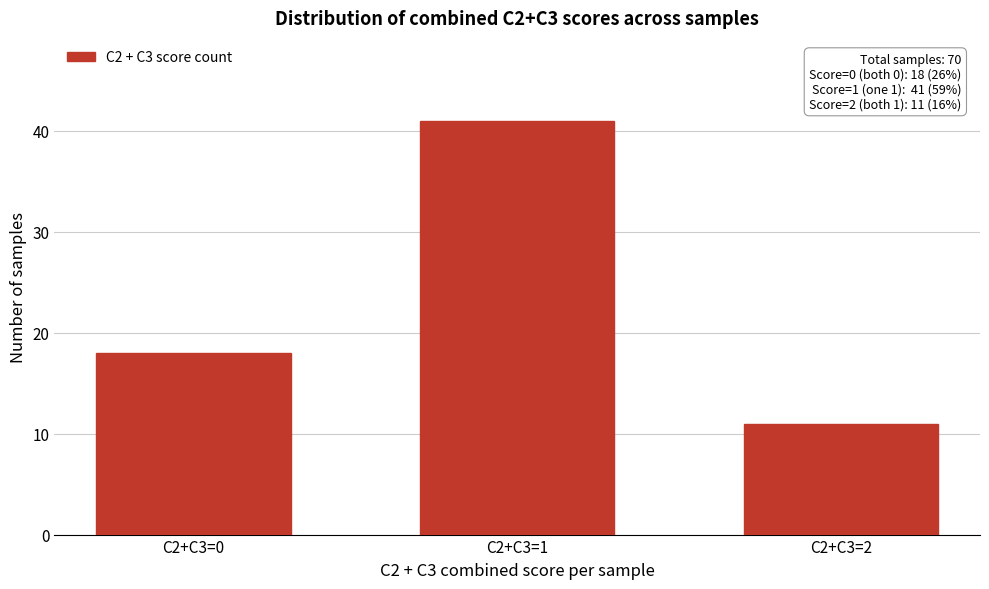

Reading left to right, transcribe all the data shown in this chart.

C2+C3=0=18	C2+C3=1=41	C2+C3=2=11